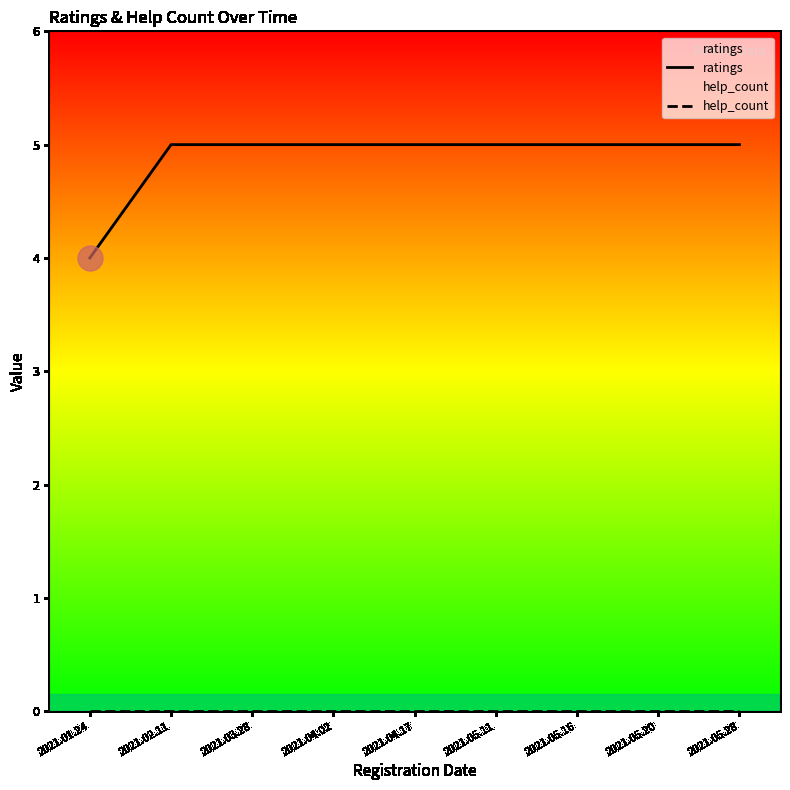

Rank the series by their maximum value, from highest to lowest.

ratings, help_count